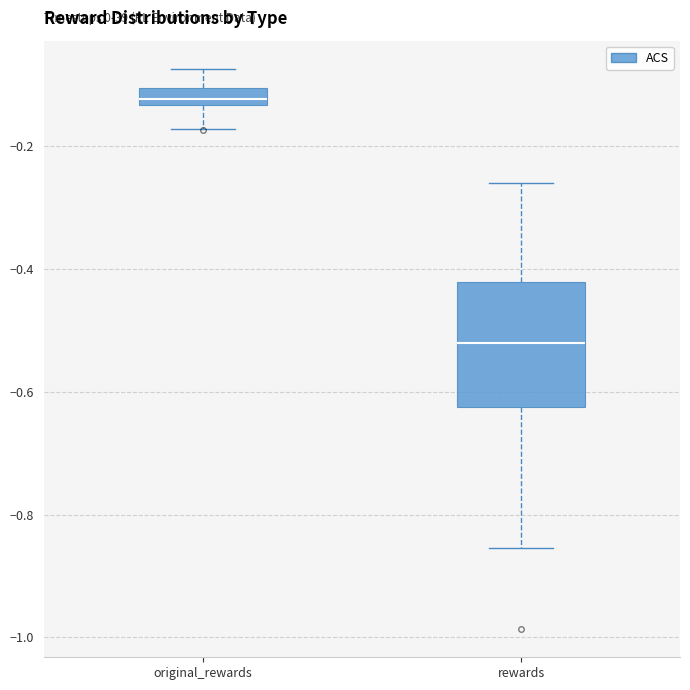

Which box has the highest median line?

original_rewards